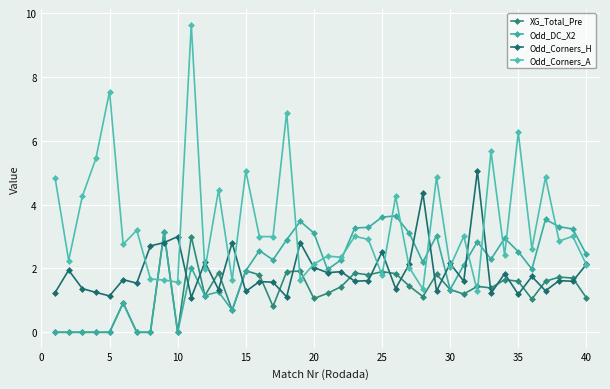

How many data points does each series have?

40